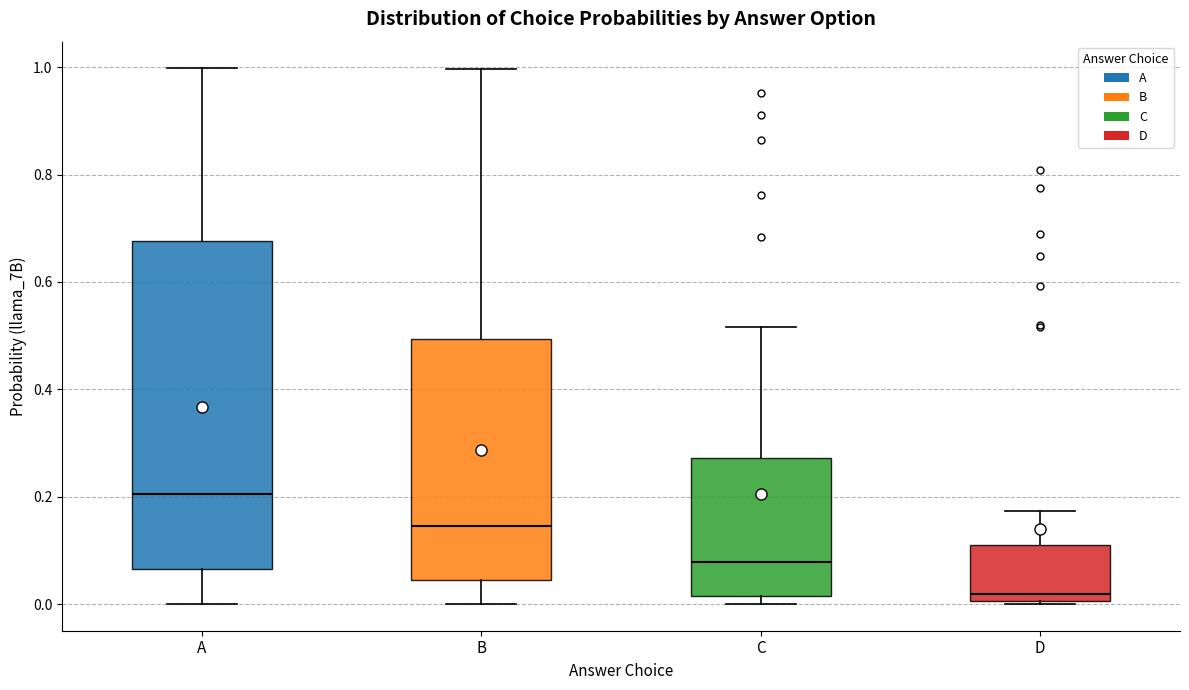

Which box's median line is the lowest?

D